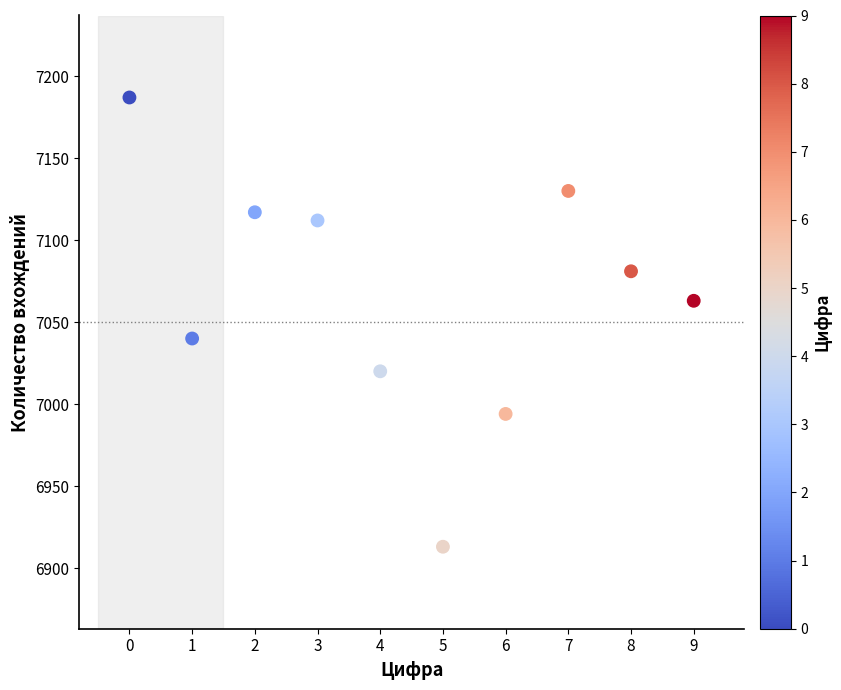

What is the average Y value?

7066